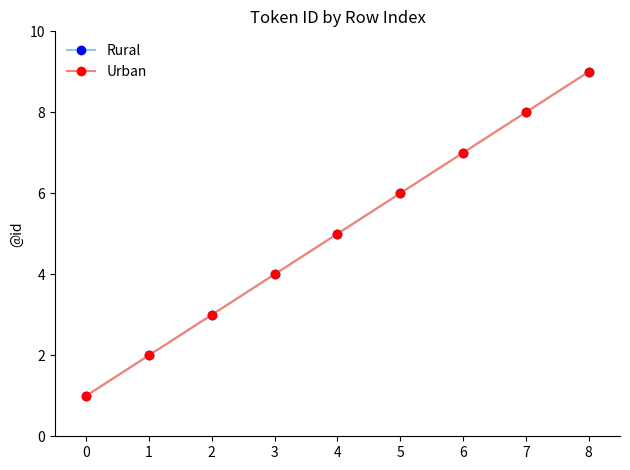

Does the chart have visible grid lines?

No